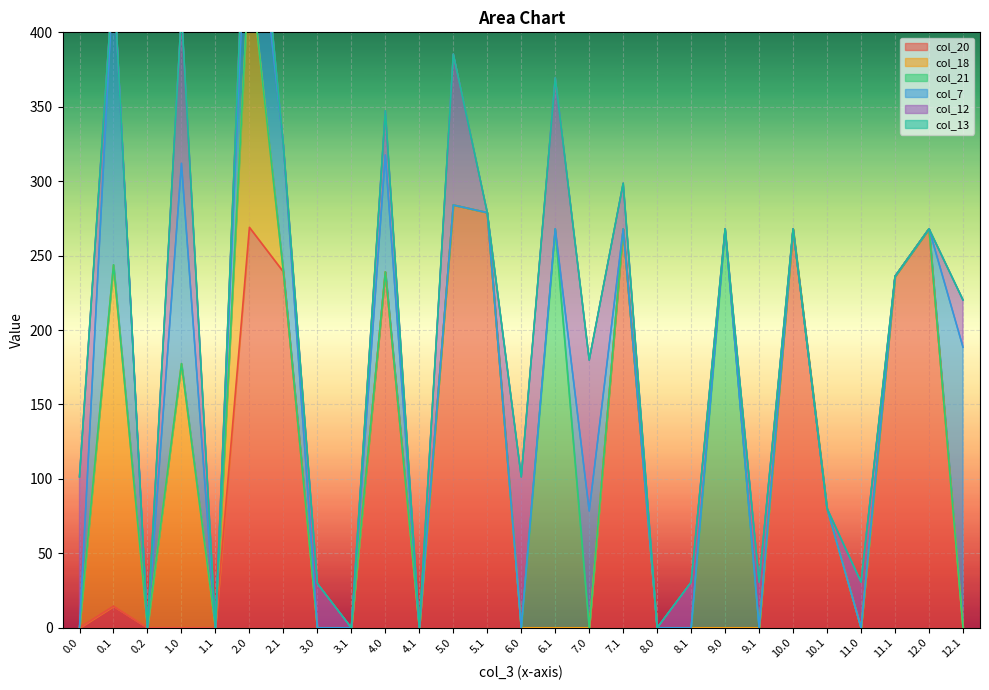

True or false: col_21 has more than 2 interior local peaks.

True